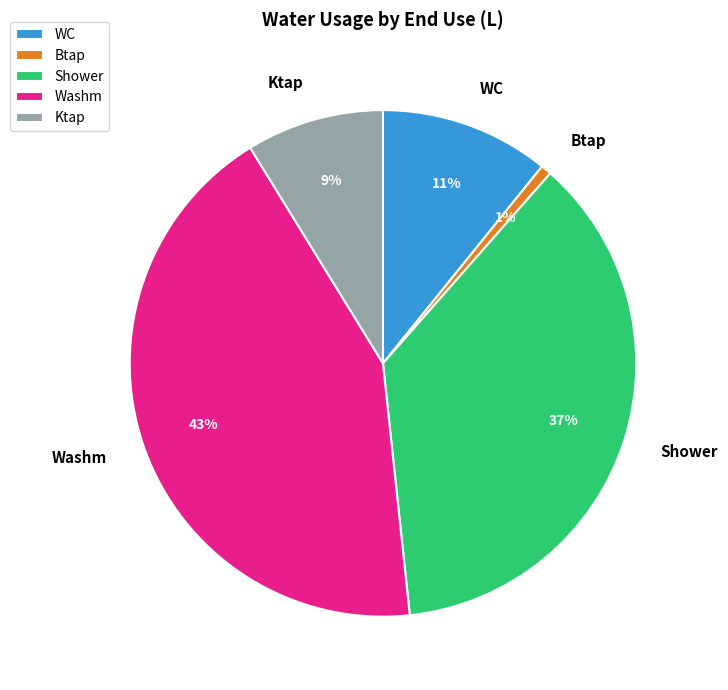

To the nearest percent, what is the average slice percentage?

20%